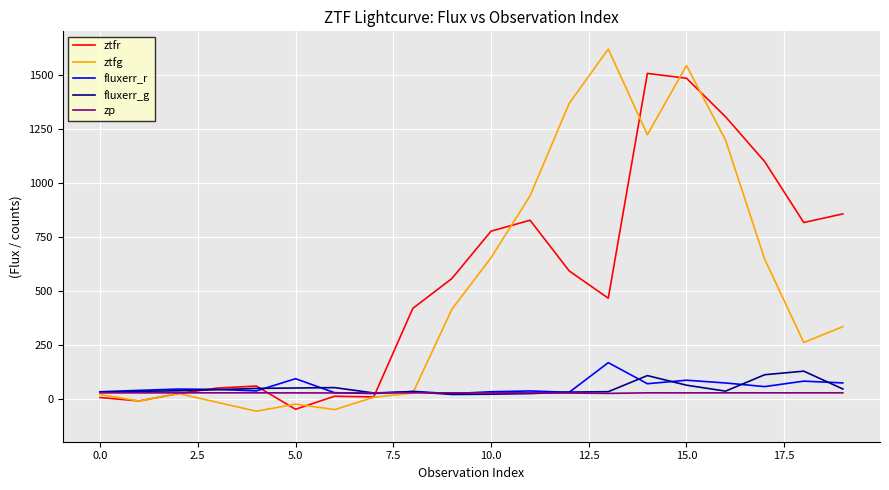

Which series has the largest range (max minus min)?

ztfg